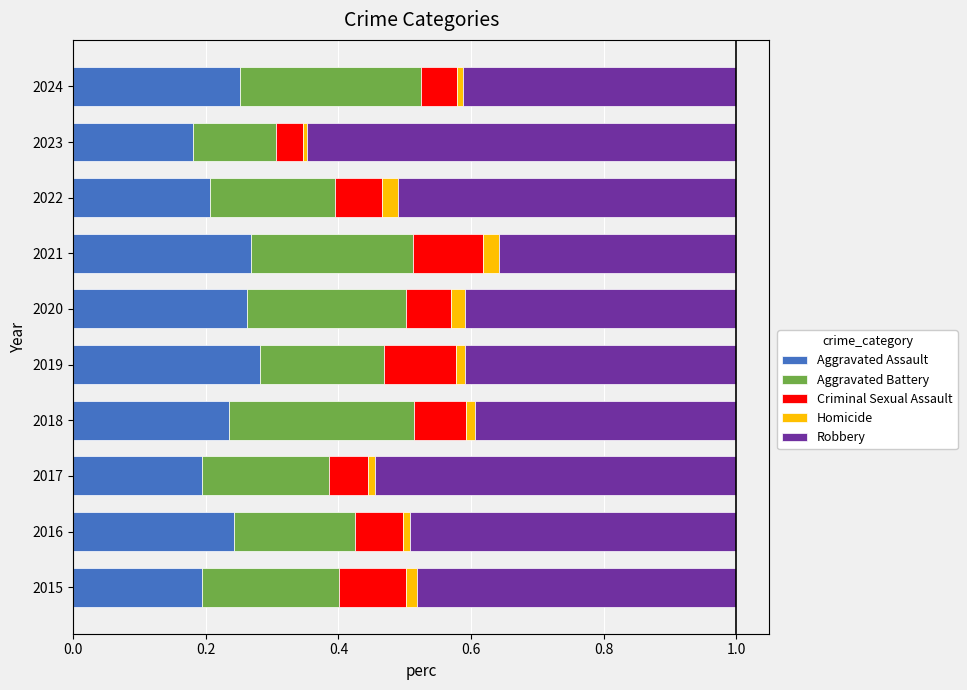

What are all the series names shown in the legend?

Aggravated Assault, Aggravated Battery, Criminal Sexual Assault, Homicide, Robbery